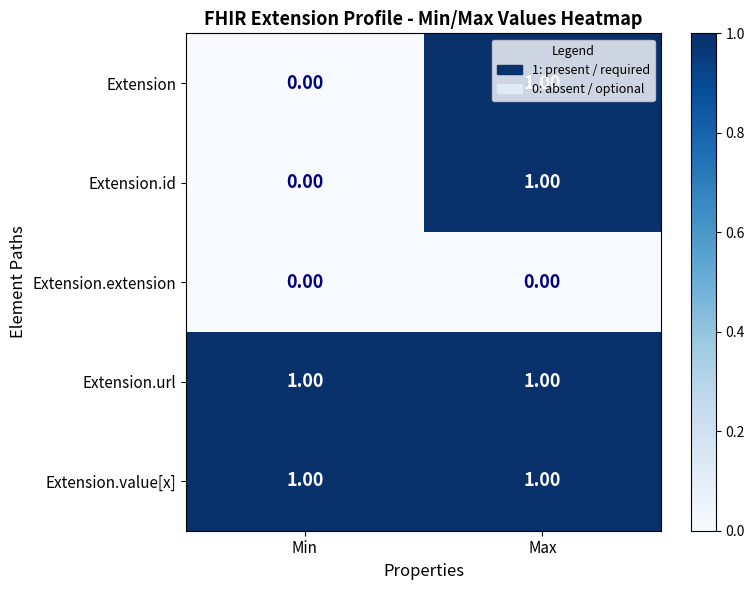

Where is Extension nearest to the value 0?

Min